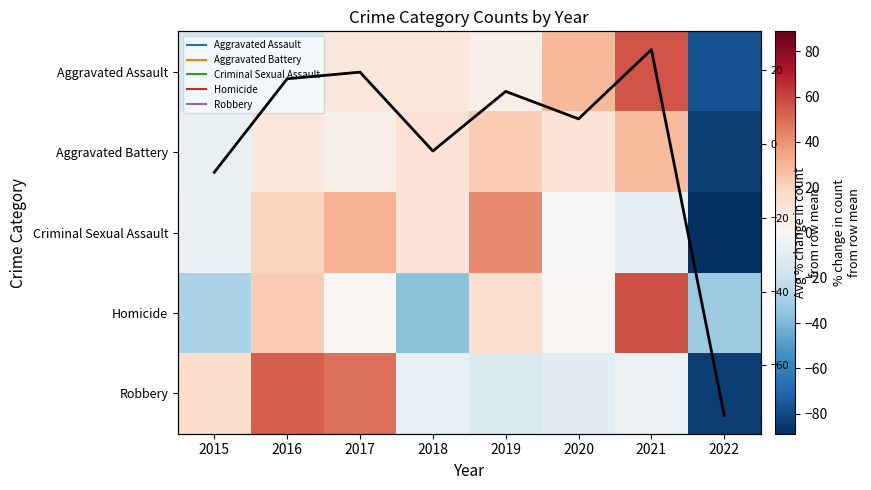

The value of Aggravated Battery at 2019 is 22.3. True or false?

True